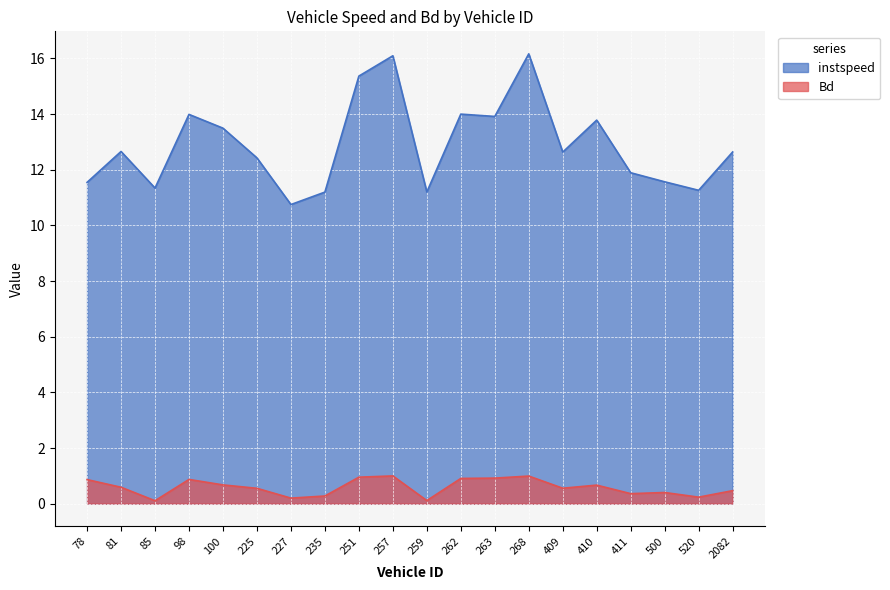

How many interior local peaks does the Bd series have?

5